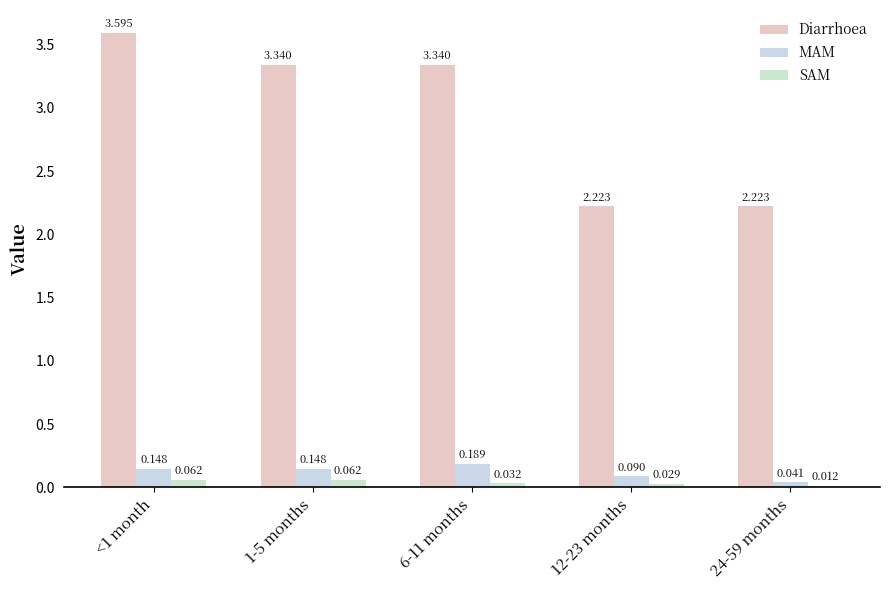

How many series are shown in this chart?

3